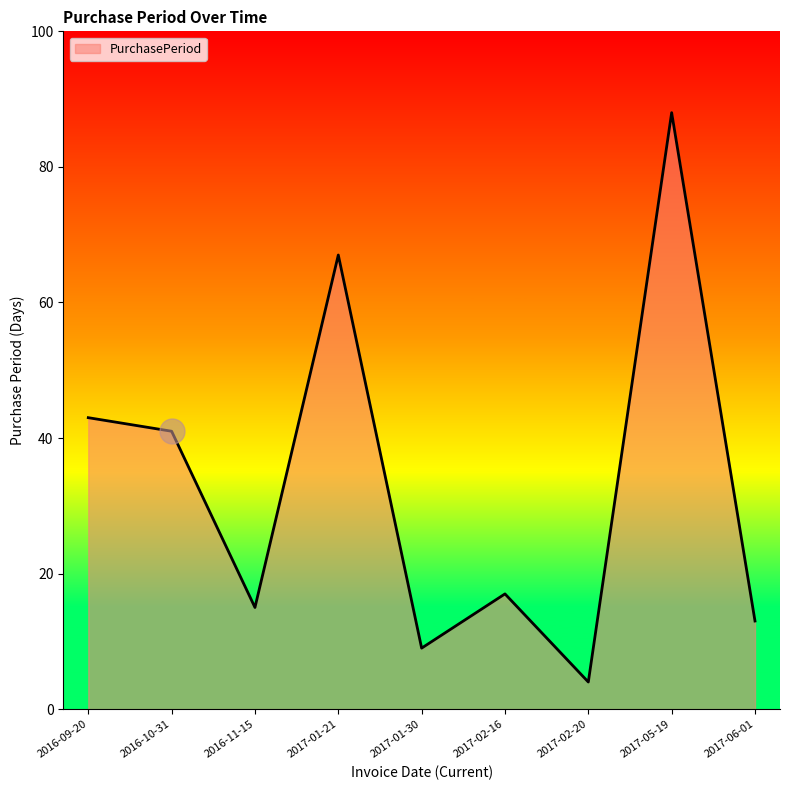

What is the average value?

33